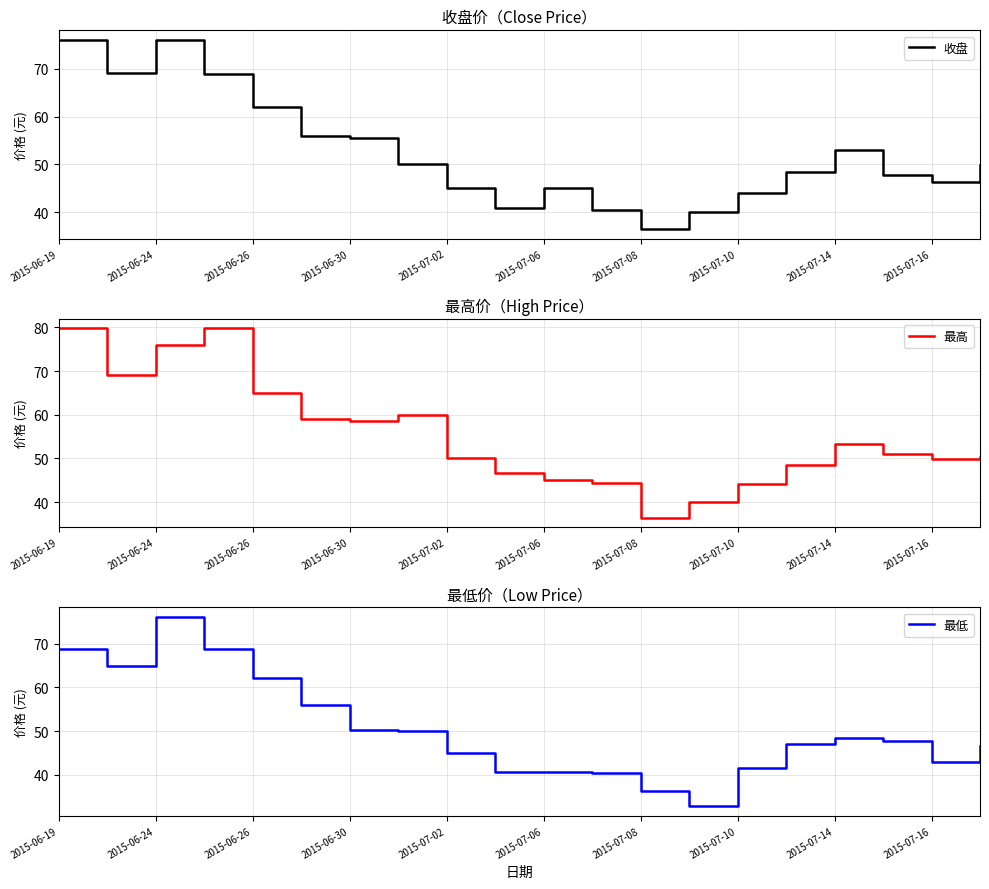

Reading left to right, what are all the values shown in this chart?

收盘: 76.1	69.2	76.1	69.0	62.1	55.9	55.6	50.0	45.0	40.9	45.0	40.5	36.4	40.1	44.1	48.5	53.0	47.7	46.4	49.8
最高: 79.8	69.2	76.1	79.8	64.9	59.0	58.7	60.0	50.2	46.7	45.0	44.3	36.4	40.1	44.1	48.5	53.3	51.0	49.8	50.3
最低: 68.7	64.9	76.1	68.7	62.1	55.9	50.3	50.0	45.0	40.6	40.7	40.5	36.4	32.8	41.5	47.1	48.5	47.7	43.0	46.5